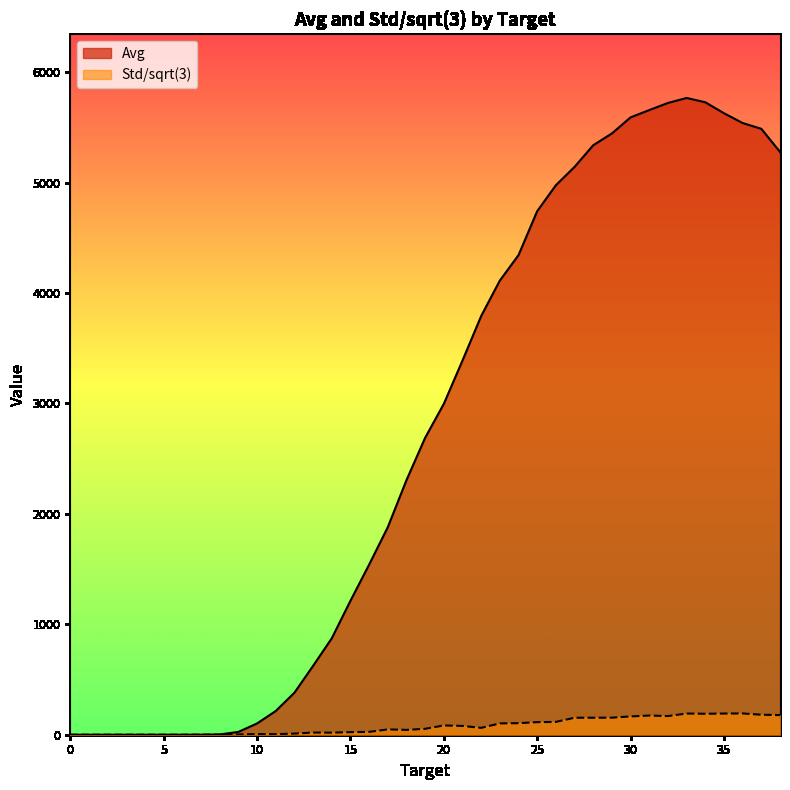

True or false: Avg has a value of 2851.6 at 24.

False